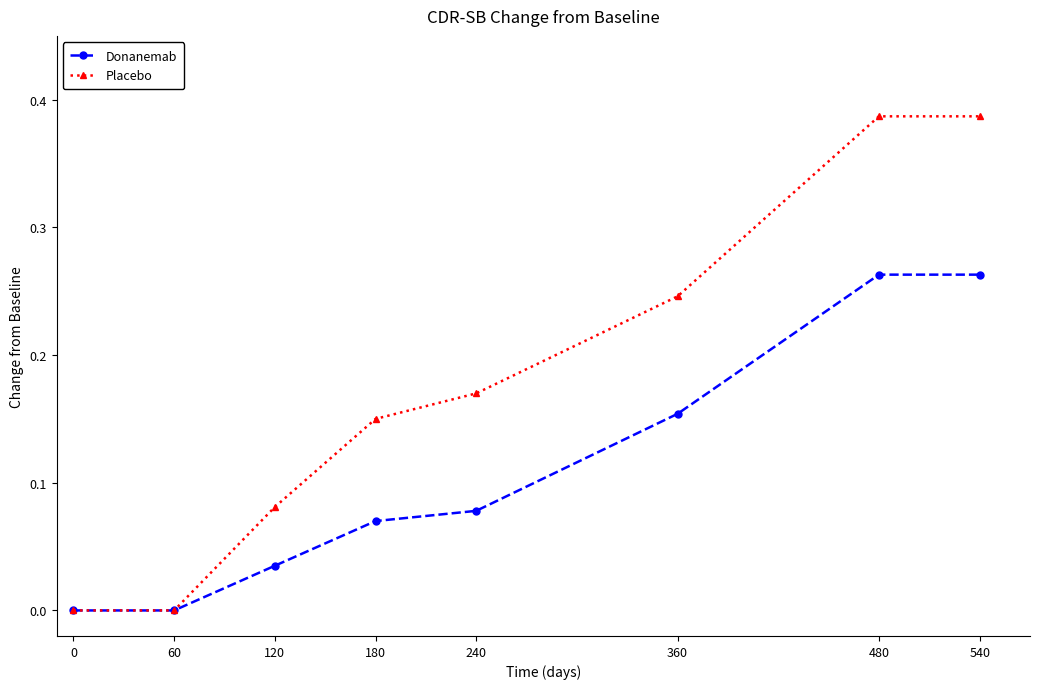

How many lines are shown in the chart?

2